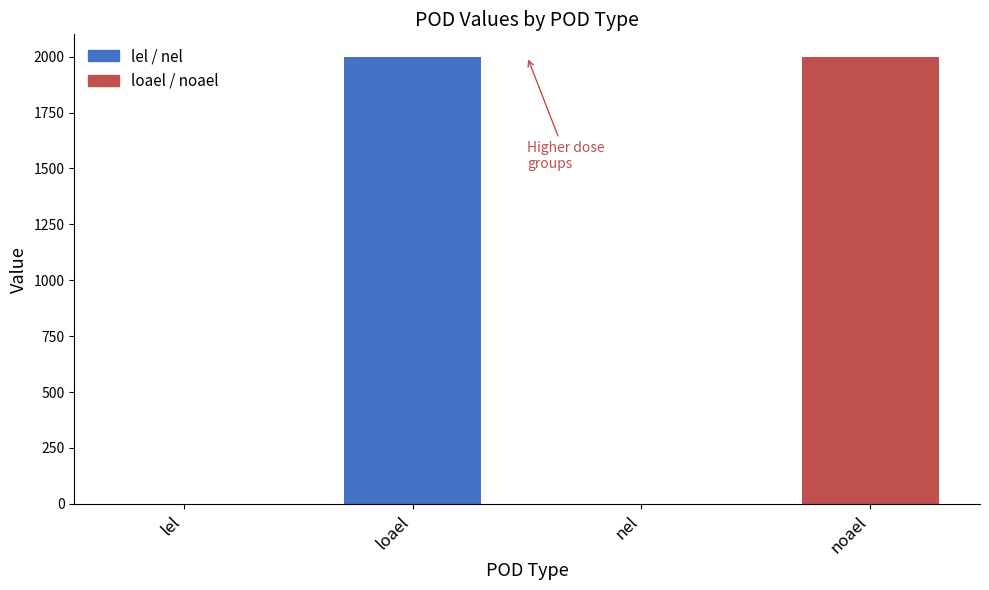

Between noael and nel, which is larger?

noael